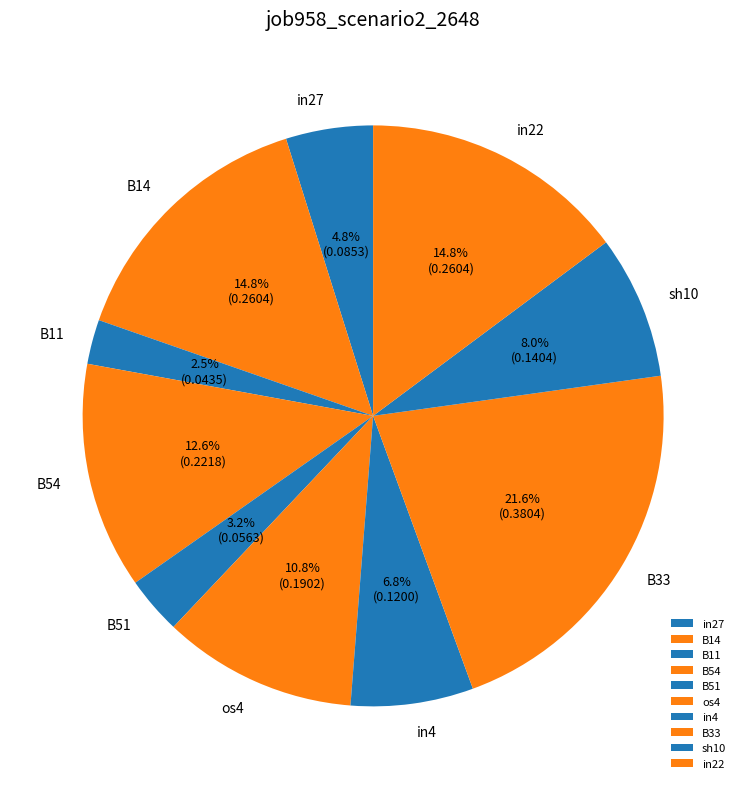

What portion of the pie excludes in22?

85.2%